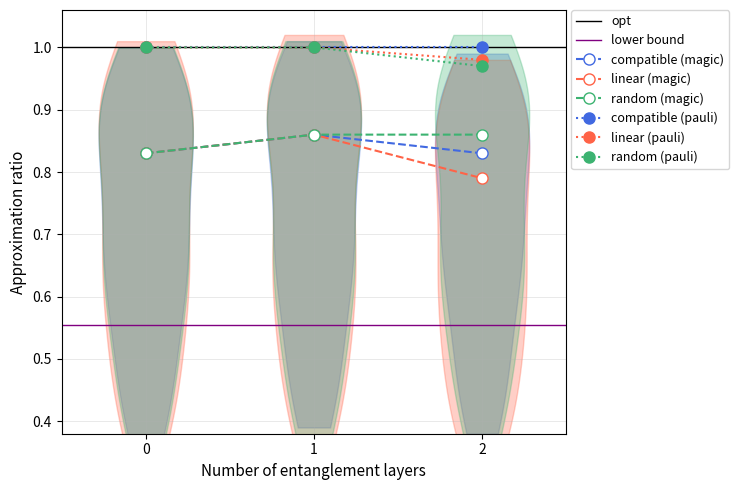

At how many categories does at least one series exceed 0?

3